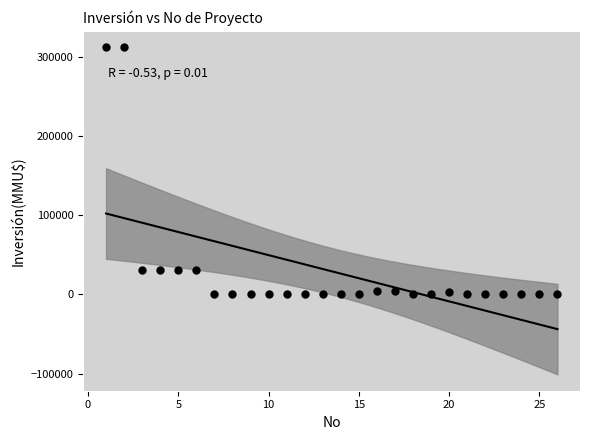

What is the range of X values (max minus min)?

25